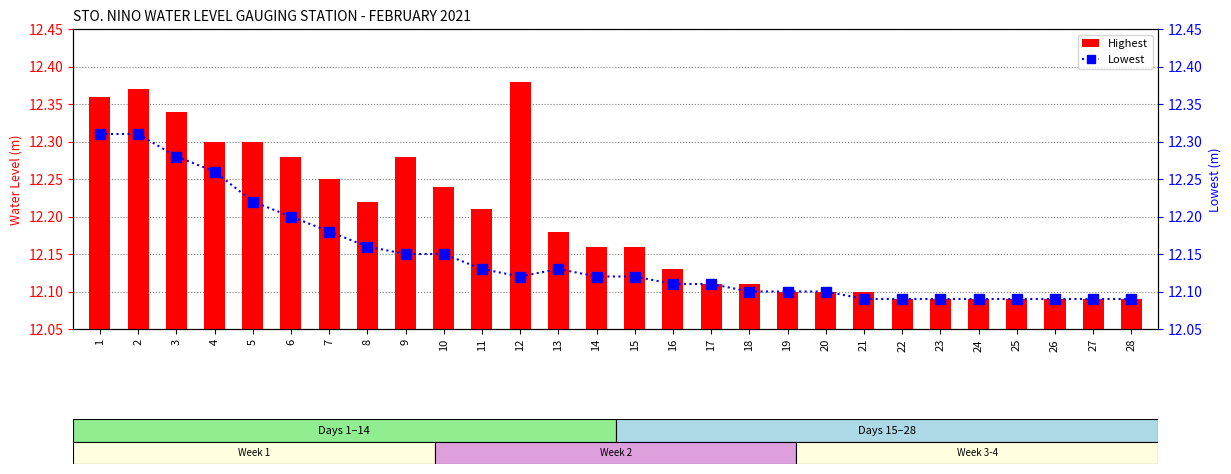

What is the difference between the second highest and second lowest values in the Lowest series?

0.2